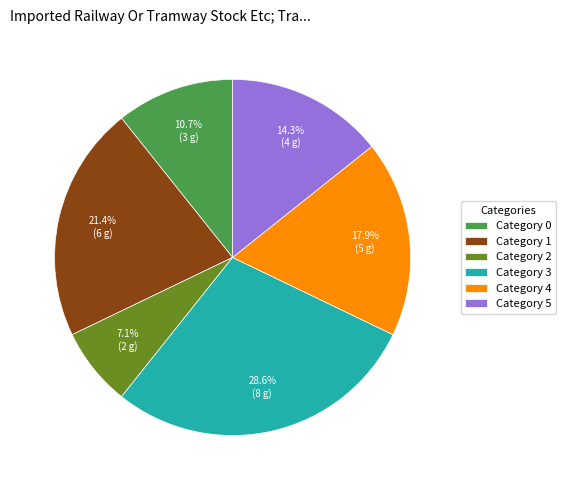

Rank the categories by value from highest to lowest.

Category 3, Category 1, Category 4, Category 5, Category 0, Category 2